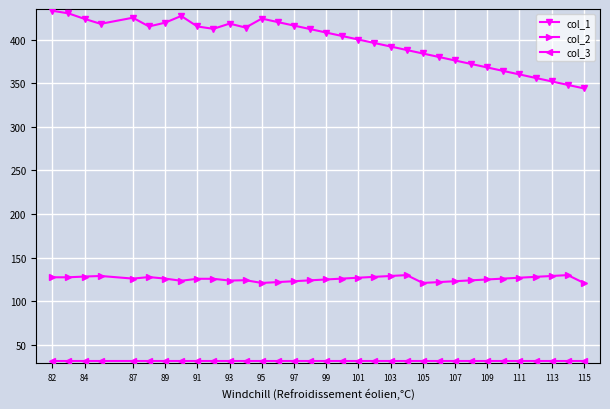

Which series has the largest range (max minus min)?

col_1